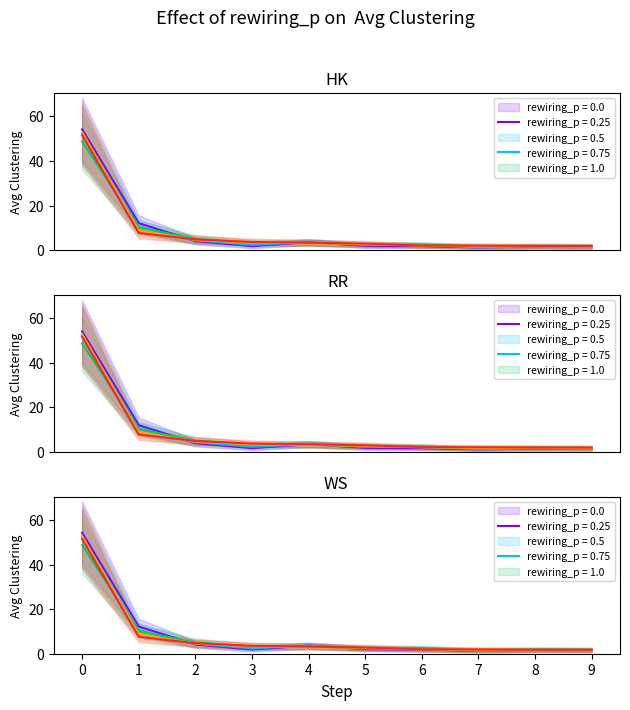

Is the value of 201812 share at 2 greater than the value of 201912 share at 5?

Yes